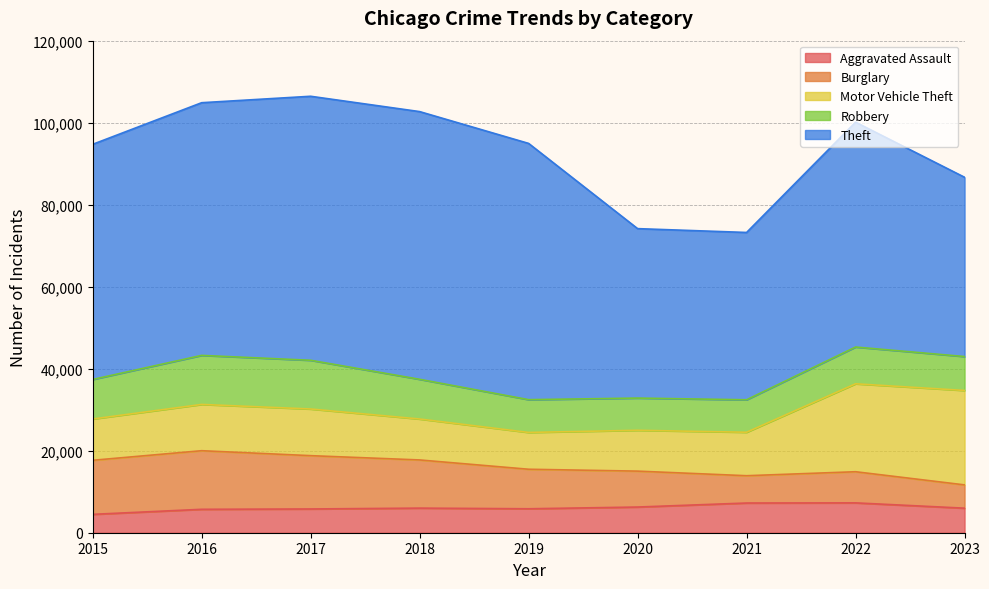

True or false: Aggravated Assault has a value of 2116 at 2020.

False